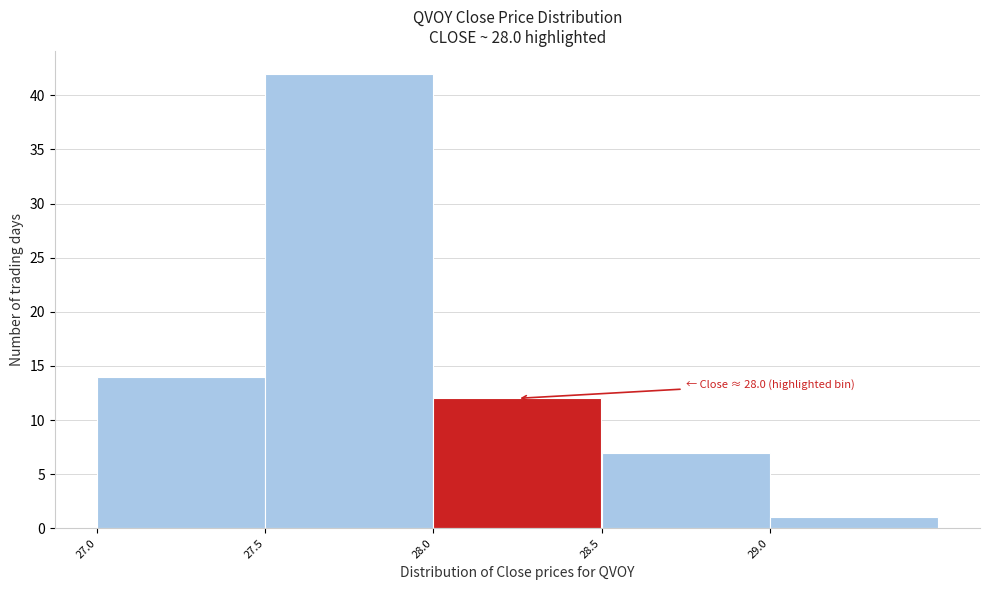

Which range on the x-axis has the tallest bar?

27.5 to 28.0